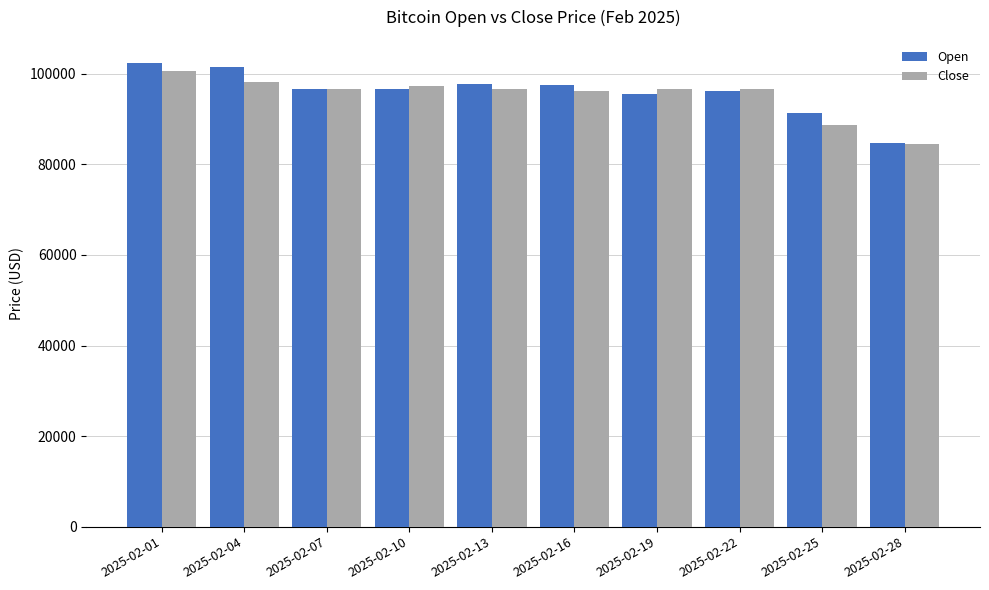

What is the difference between the maximum and minimum values in the Close series?

16233